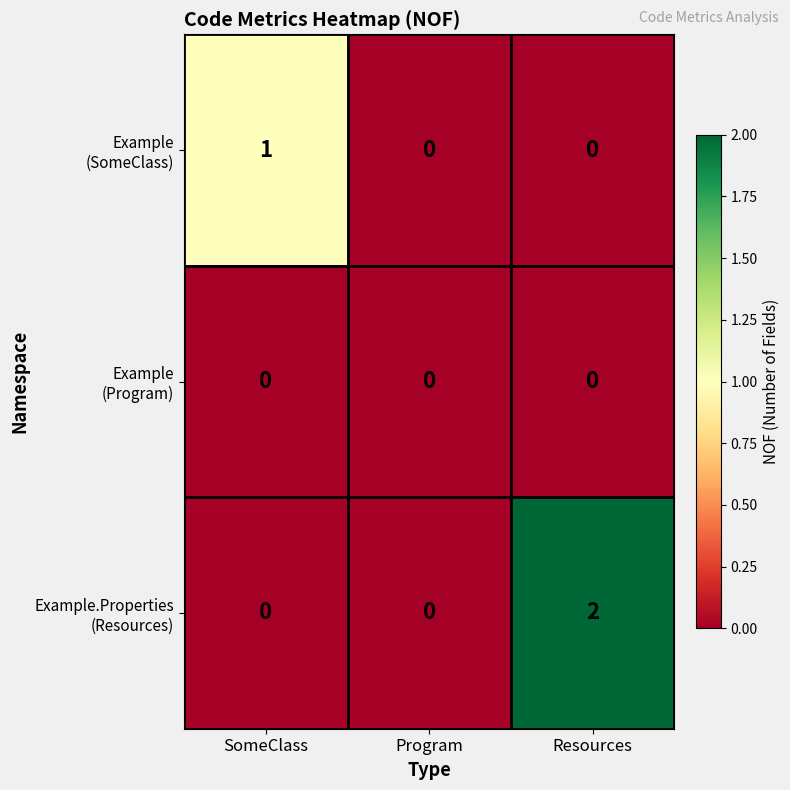

At which category is the sum across all series the highest?

Resources